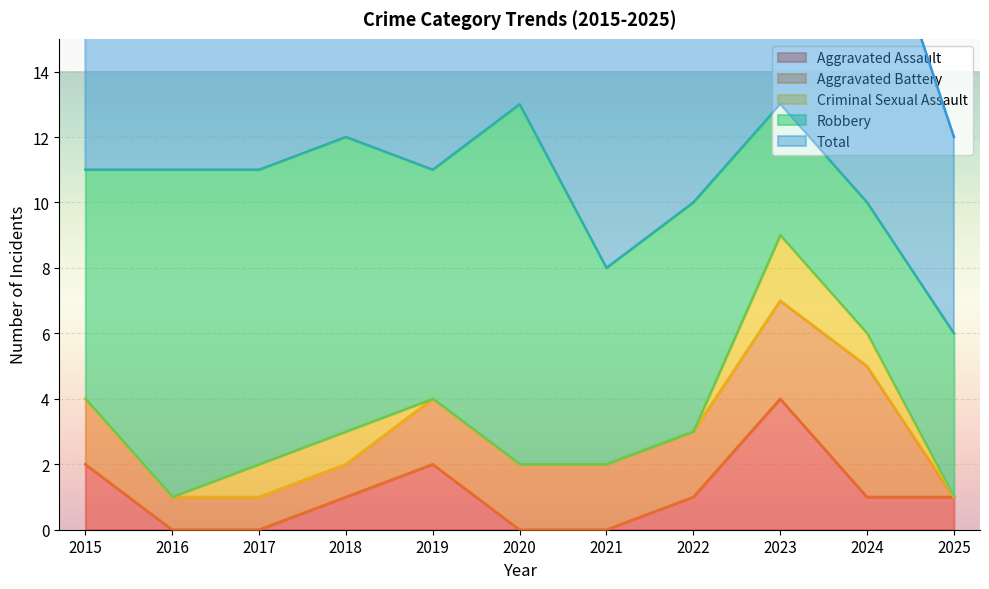

Reading right to left, what are all the values shown in this chart?

Aggravated Assault: 2025=1	2024=1	2023=4	2022=1	2021=0	2020=0	2019=2	2018=1	2017=0	2016=0	2015=2
Aggravated Battery: 2025=0	2024=4	2023=3	2022=2	2021=2	2020=2	2019=2	2018=1	2017=1	2016=1	2015=2
Criminal Sexual Assault: 2025=0	2024=1	2023=2	2022=0	2021=0	2020=0	2019=0	2018=1	2017=1	2016=0	2015=0
Robbery: 2025=5	2024=4	2023=4	2022=7	2021=6	2020=11	2019=7	2018=9	2017=9	2016=10	2015=7
Total: 2025=6	2024=10	2023=13	2022=10	2021=8	2020=13	2019=11	2018=12	2017=11	2016=11	2015=11